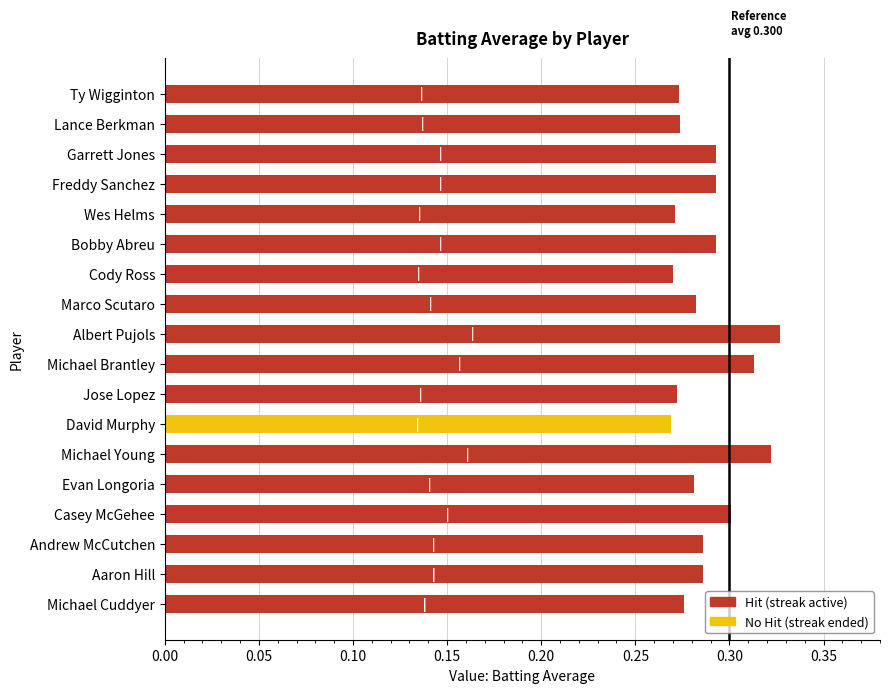

Where is the data nearest to the value 0?

David Murphy